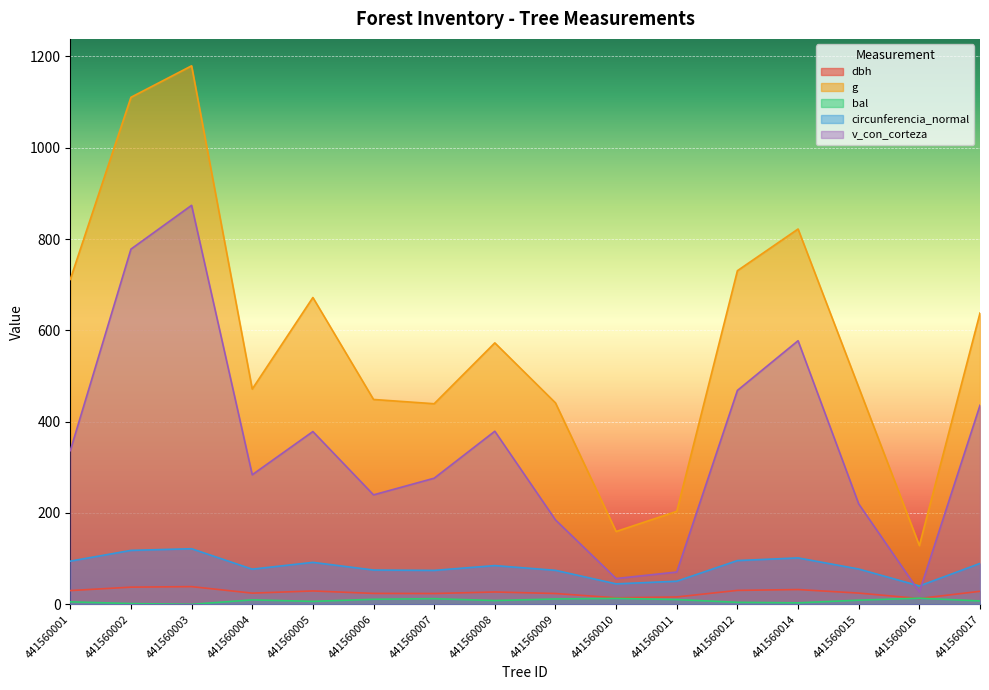

At how many categories does at least one series exceed 884?

2